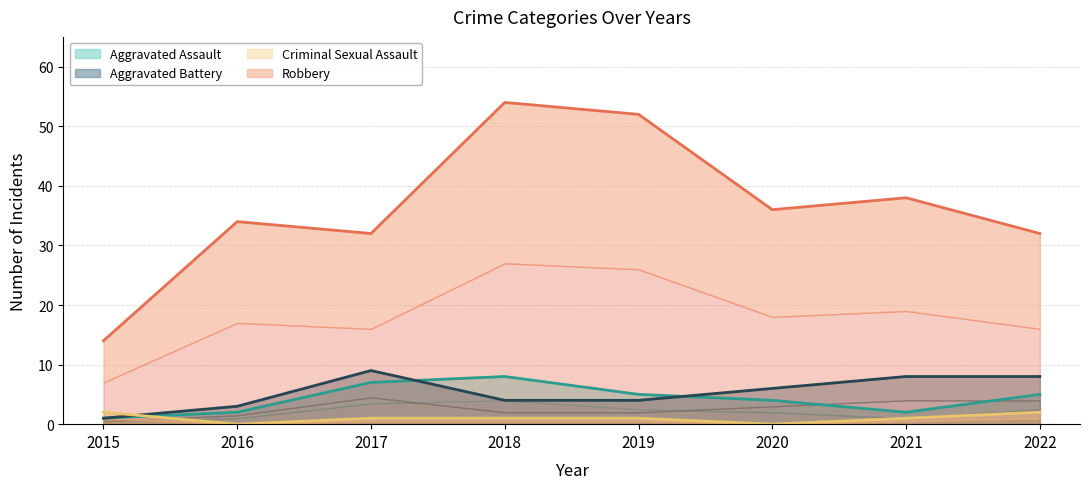

What is the value of the Robbery point at the 7th from the left?

38